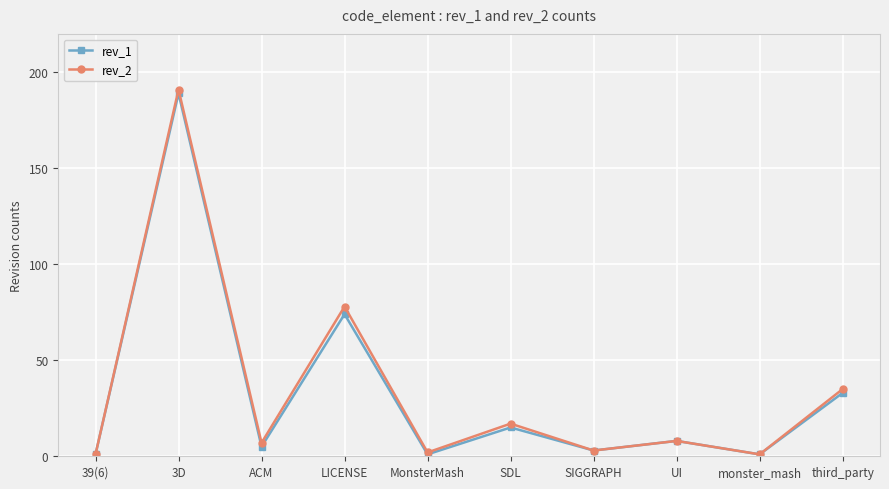

The value of rev_2 at SDL is 17. True or false?

True